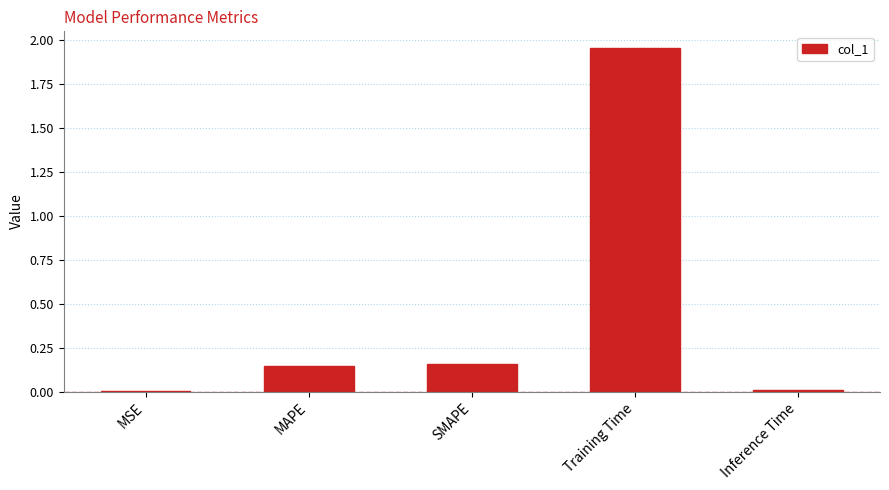

What is the change in value from SMAPE to Training Time?

+1.8